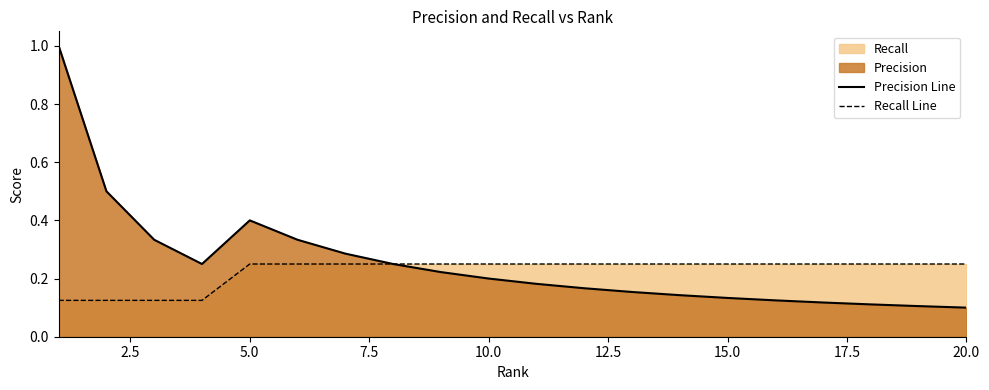

At which category does Precision Line reach its first local peak?

5.0